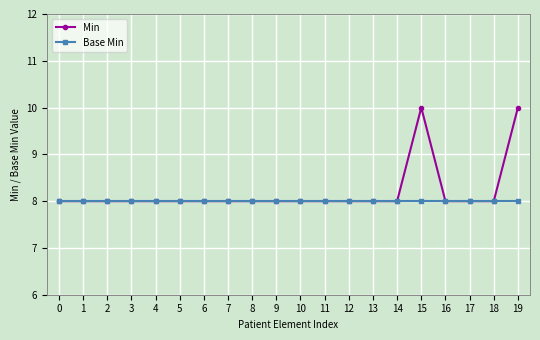

Reading right to left, list all the values displayed in this chart.

Min: 10	8	8	8	10	8	8	8	8	8	8	8	8	8	8	8	8	8	8	8
Base Min: 8	8	8	8	8	8	8	8	8	8	8	8	8	8	8	8	8	8	8	8